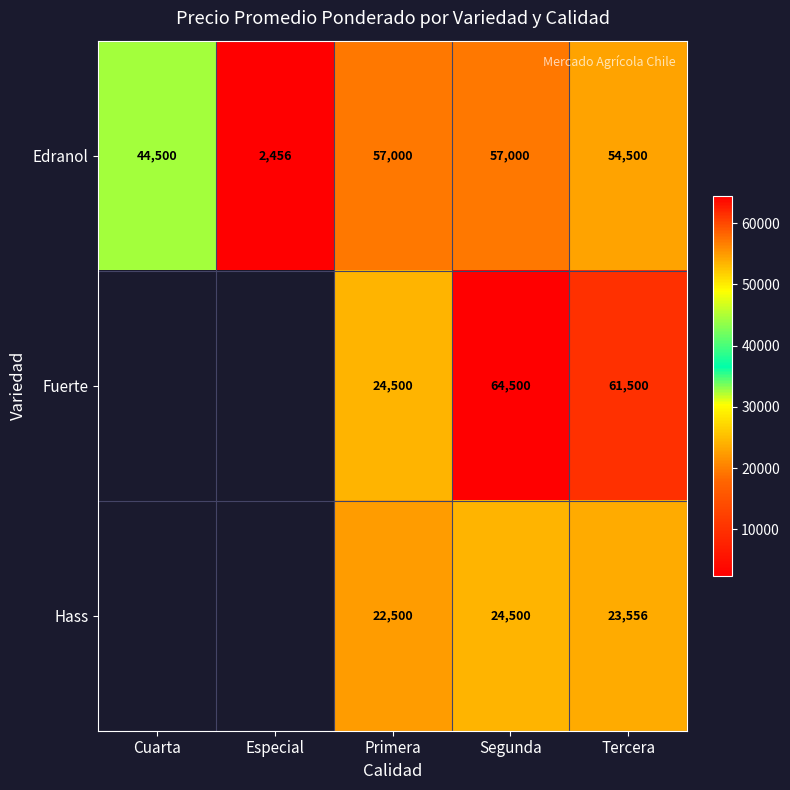

What is the difference between the highest and lowest values at Tercera?

37944